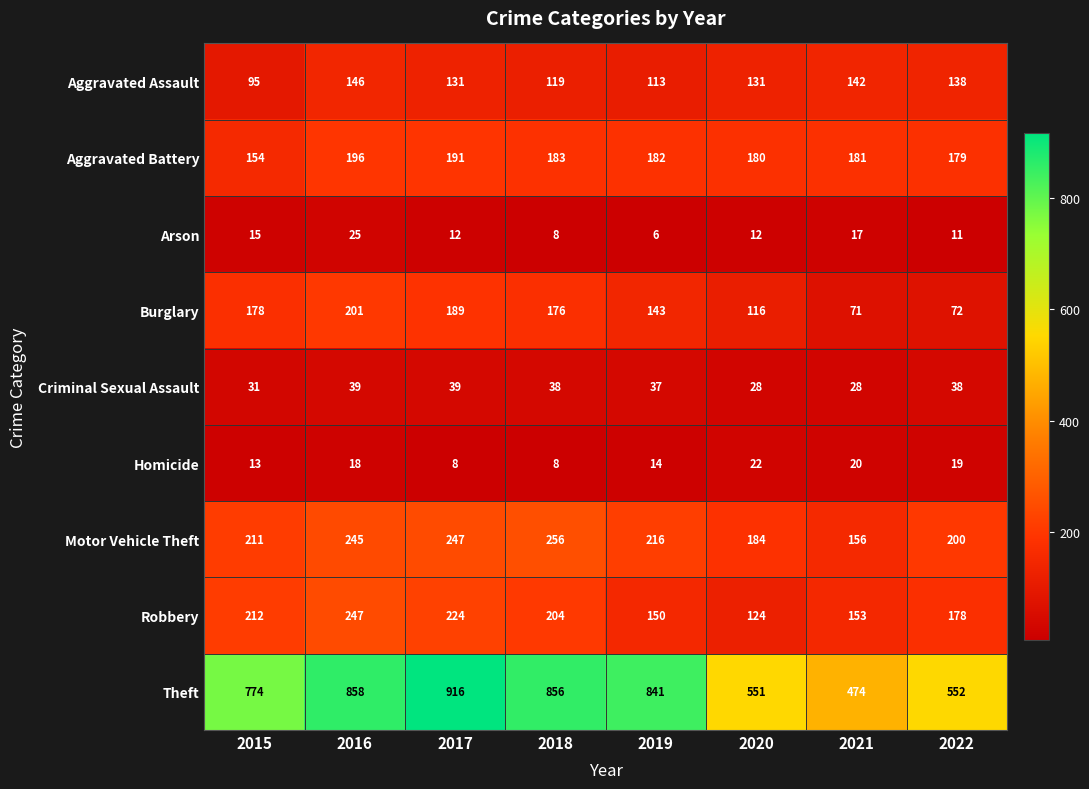

Which series has the largest range (max minus min)?

Theft